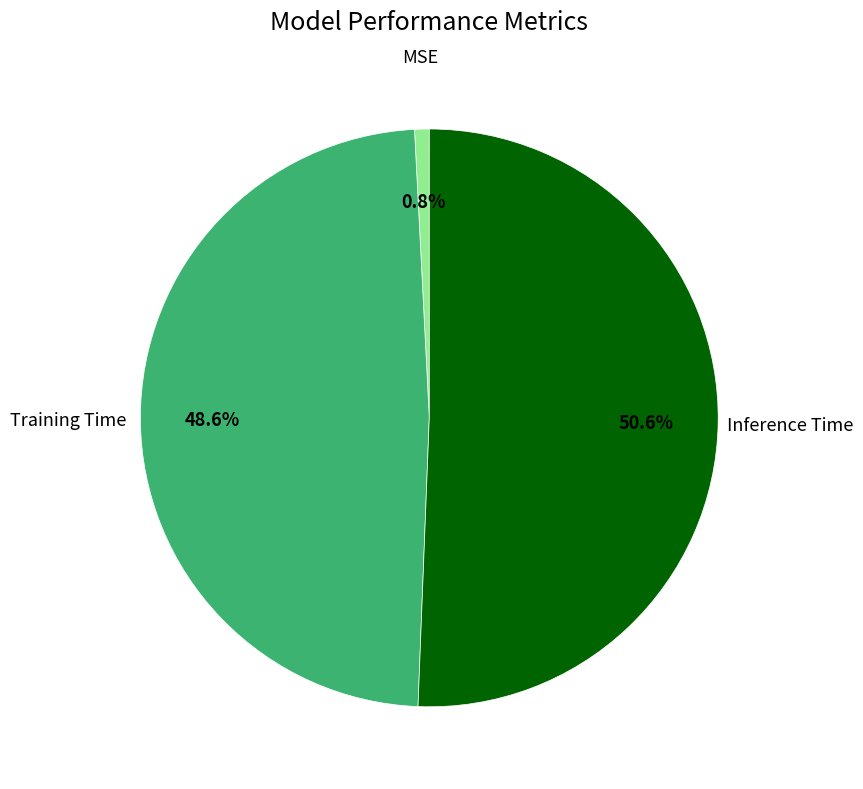

Is it true that Inference Time is 44% of the pie?

False